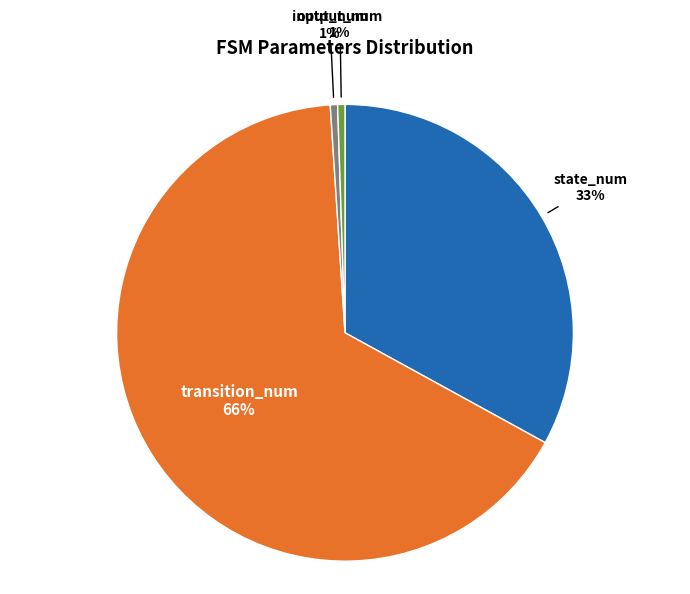

True or false: output_num accounts for 1% of the total.

True